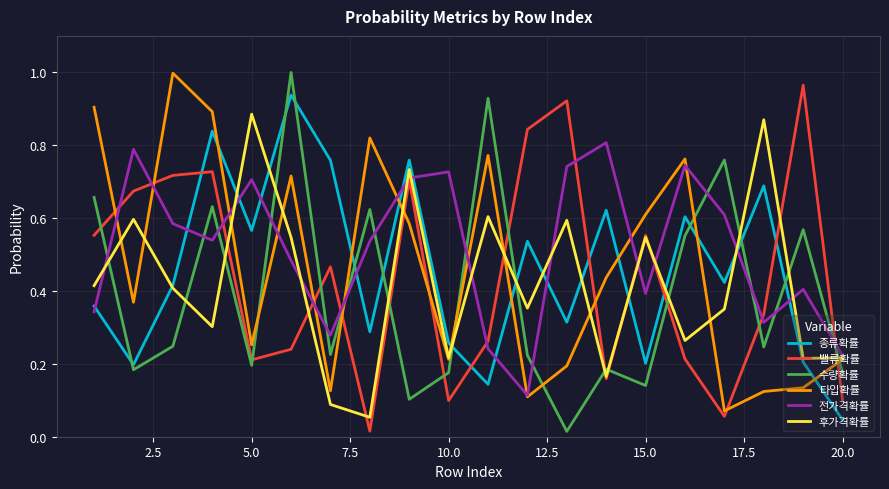

Which series has the largest total across all categories?

전가격확률